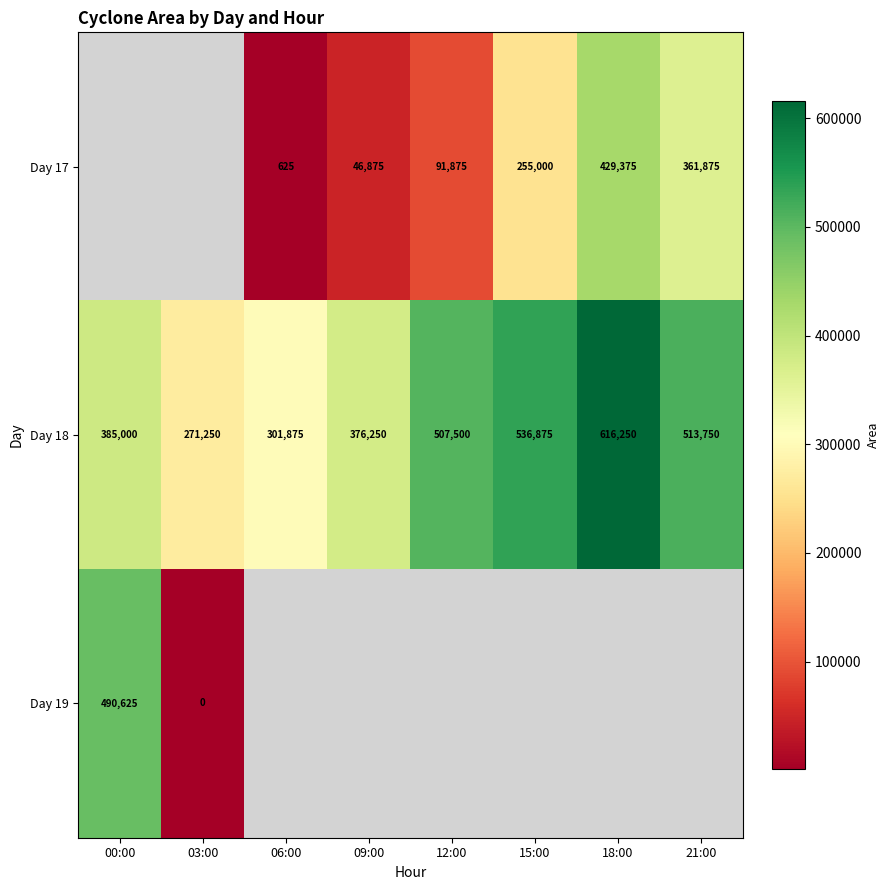

The value of Day 18 at 21:00 is 241305. True or false?

False